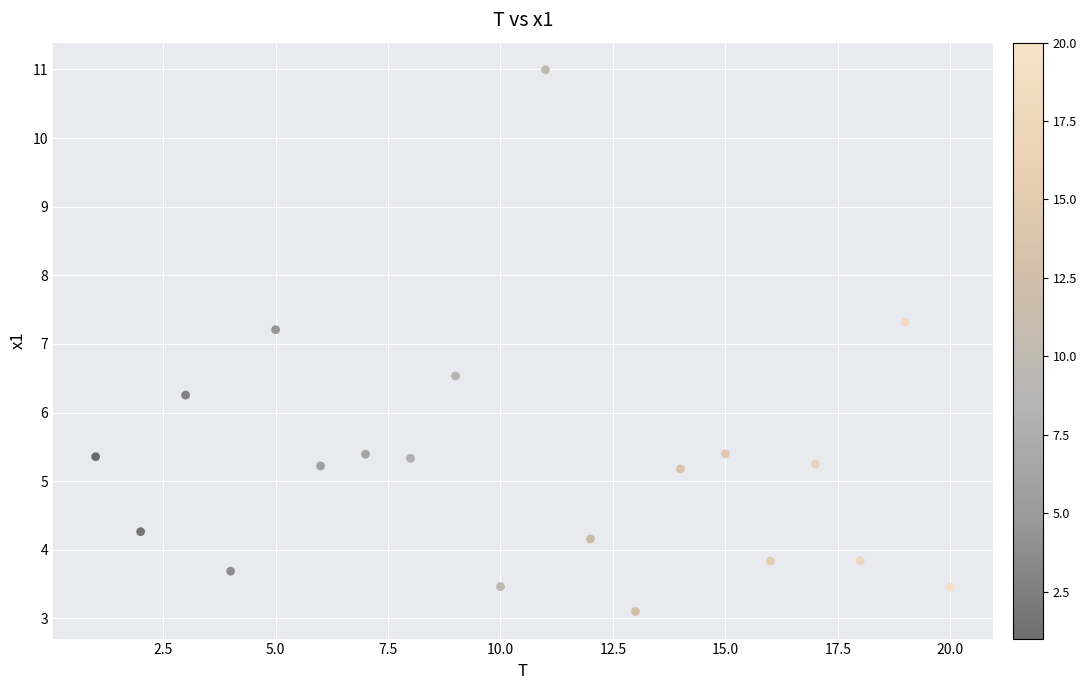

What is the range of Y values (max minus min)?

7.9